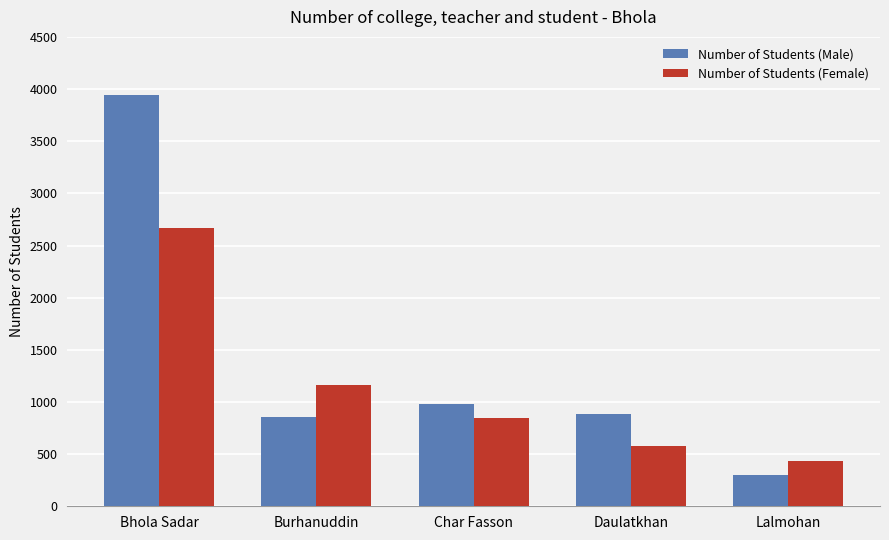

What position from the left is Lalmohan?

5